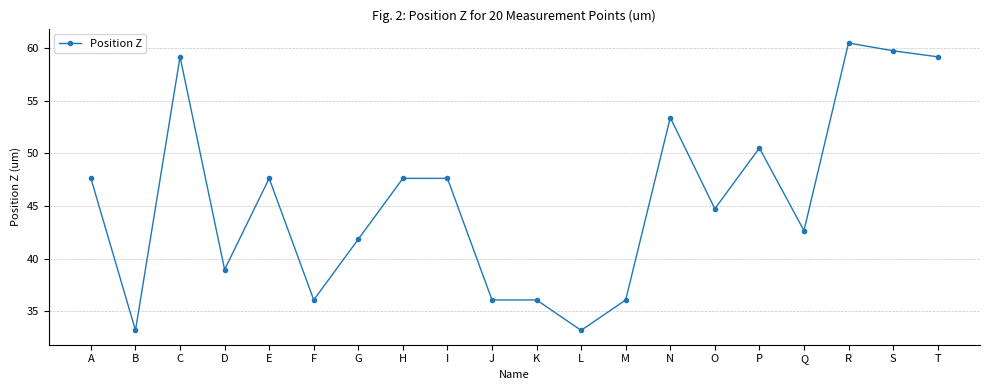

At which category does the data reach its first local valley?

B